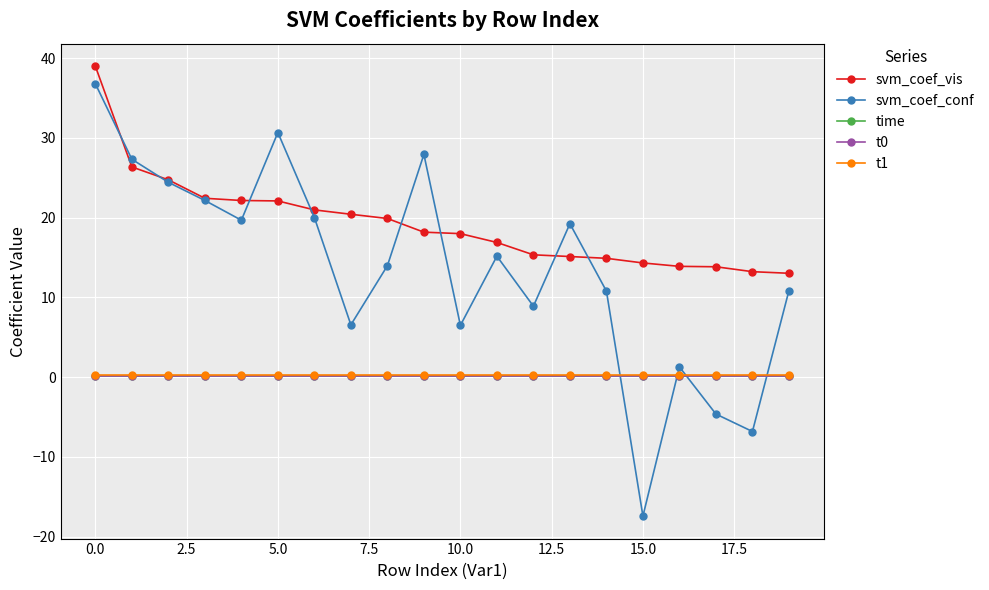

What is the value of the svm_coef_conf point at the 1st from the left?

36.8